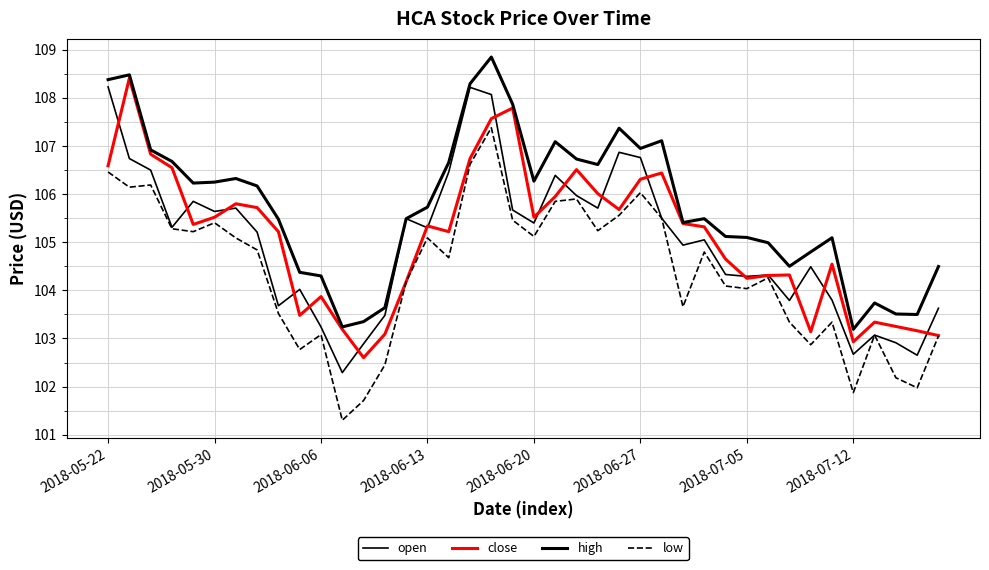

At which category is the sum across all series the highest?

18